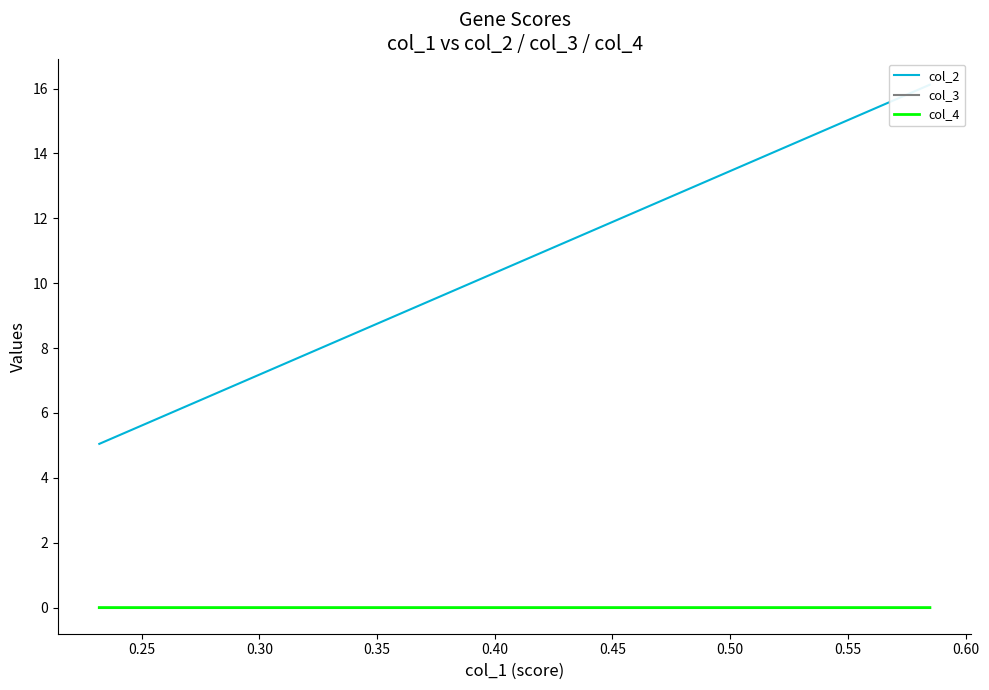

How many values in the col_2 series are below 6?

17